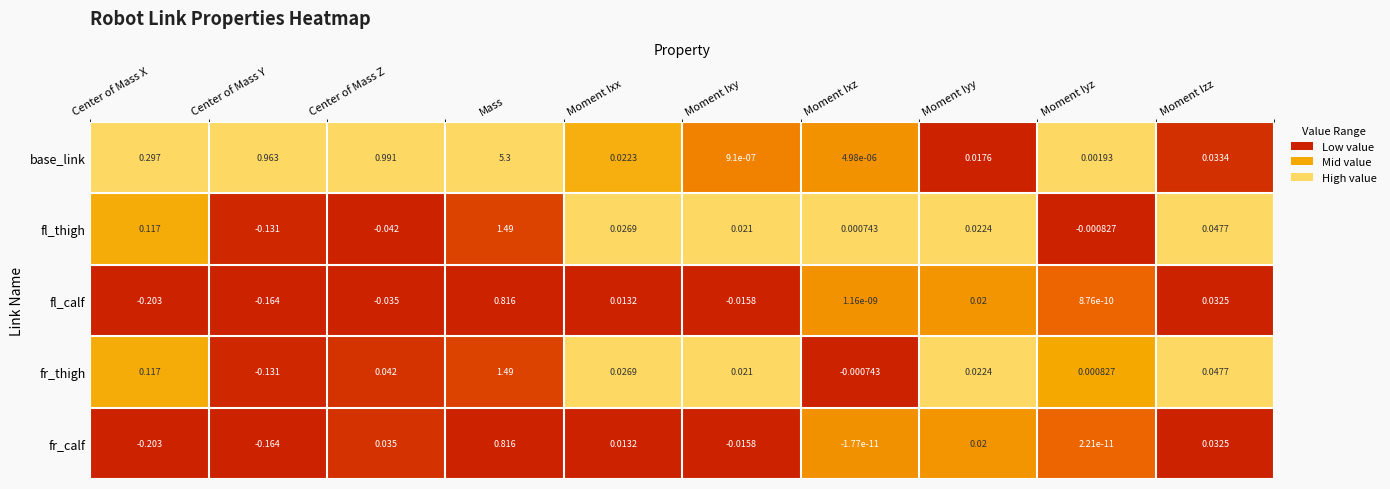

Is the value of fl_thigh at Moment Iyy greater than the value of base_link at Moment Ixz?

Yes